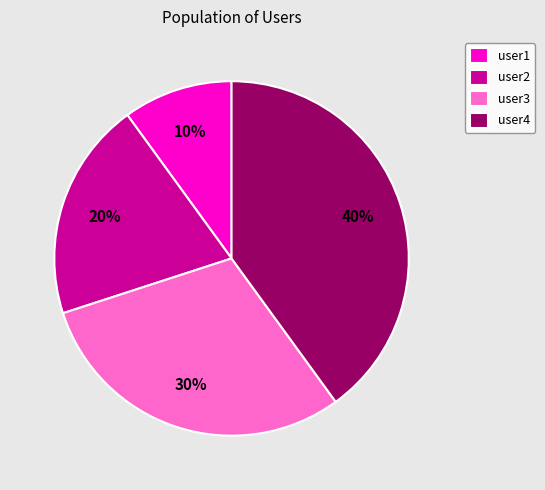

The user2 slice represents 20% of the pie. True or false?

True